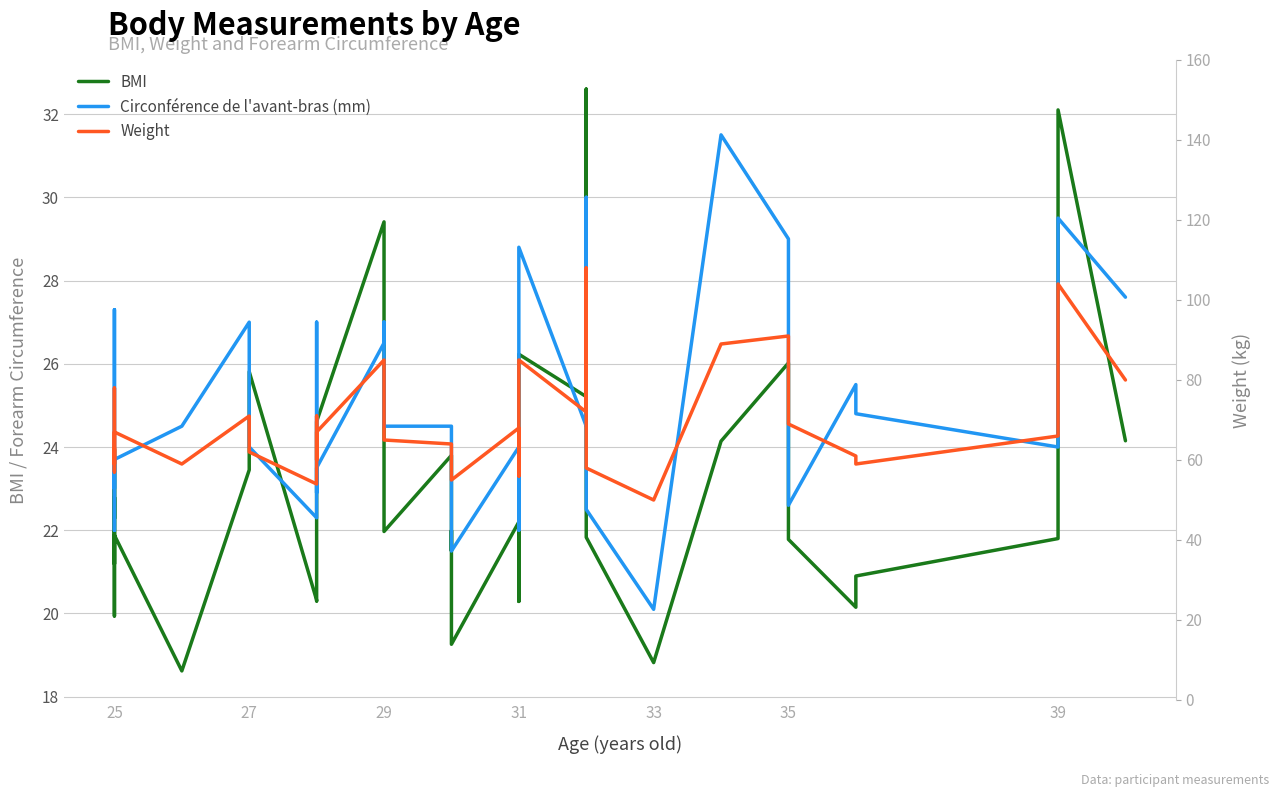

What is the difference between the maximum and minimum values in the BMI series?

14.0